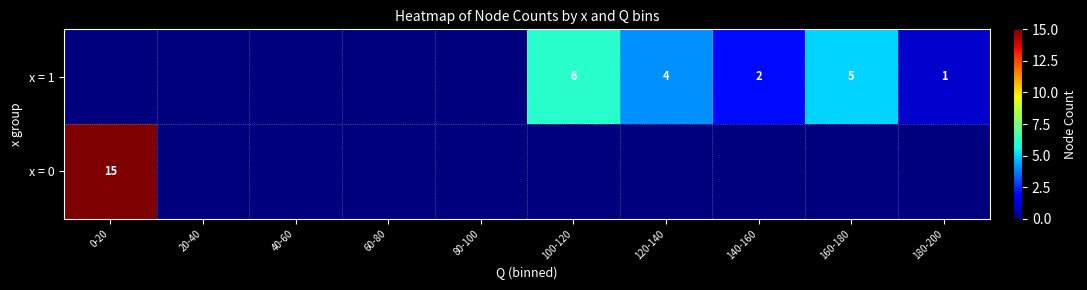

True or false: x = 1 has a value of 1 at 140-160.

False